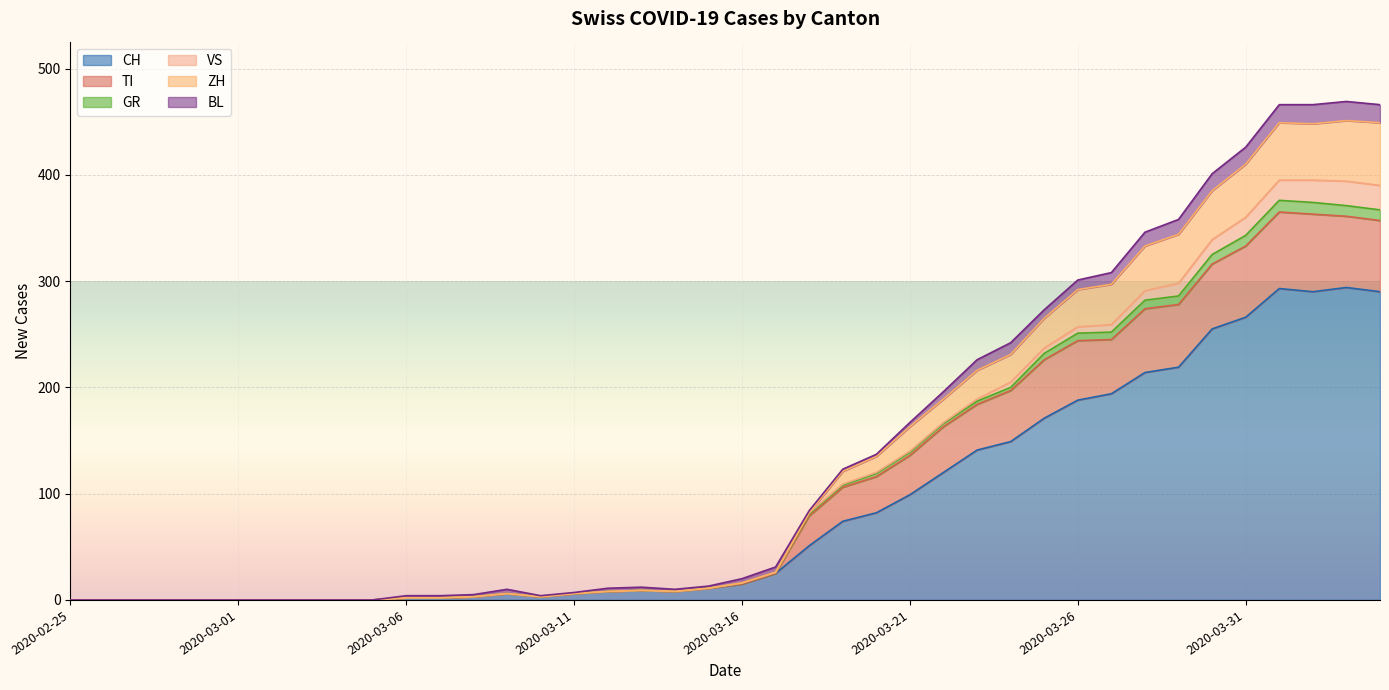

What is the value of the ZH point at the 13th from the left?

5